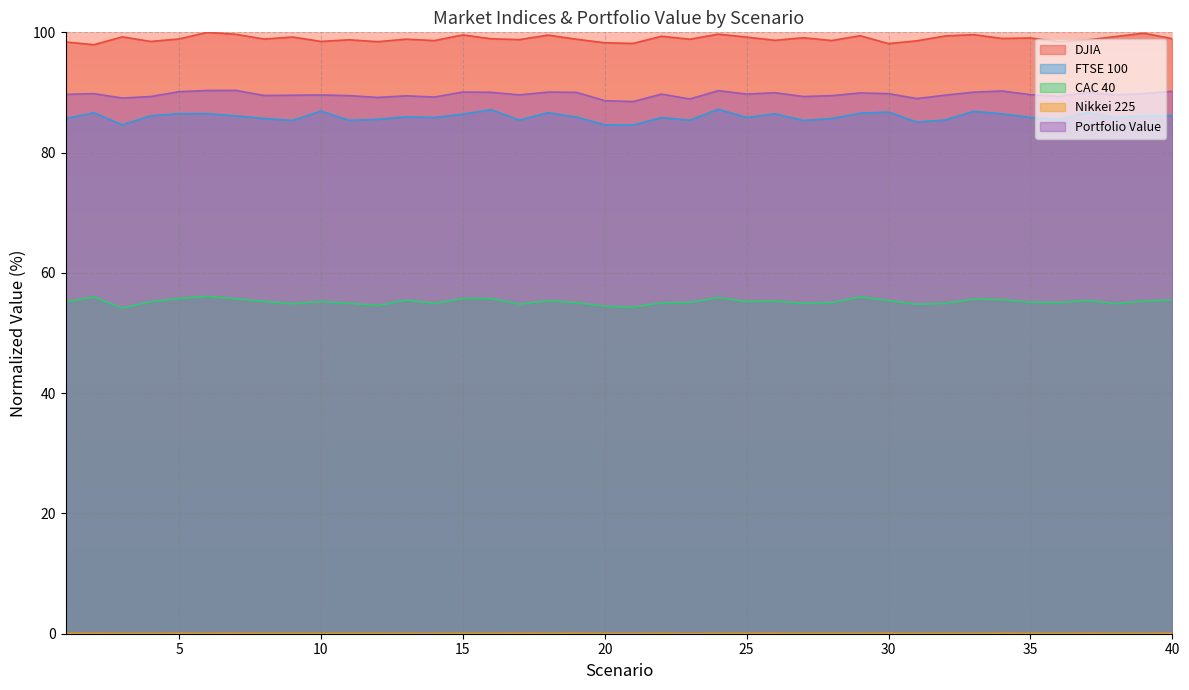

True or false: Portfolio Value has more than 1 interior local peaks.

True